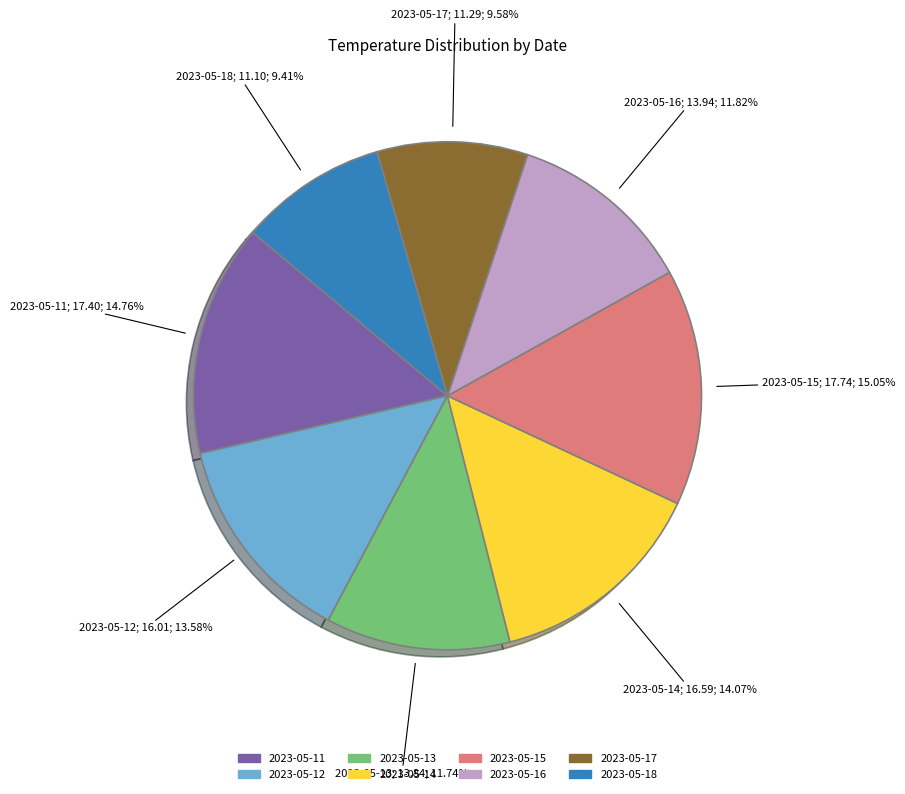

Does 2023-05-18 account for over 50% of the chart?

No